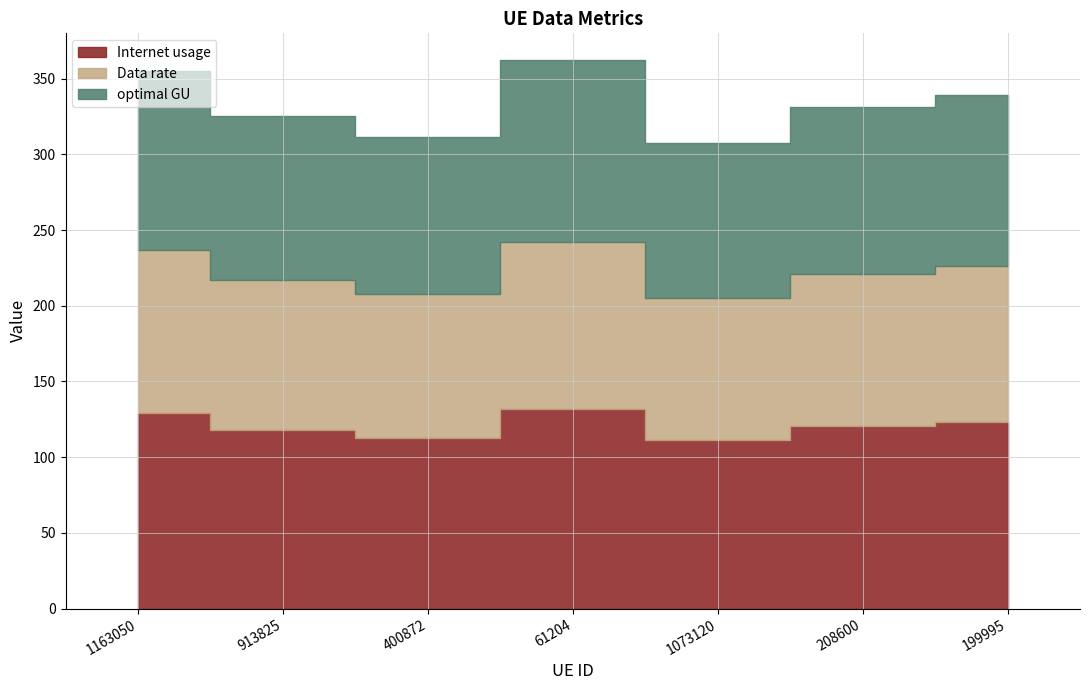

Is the value of Data rate at 400872 greater than the value of optimal GU at 61204?

No